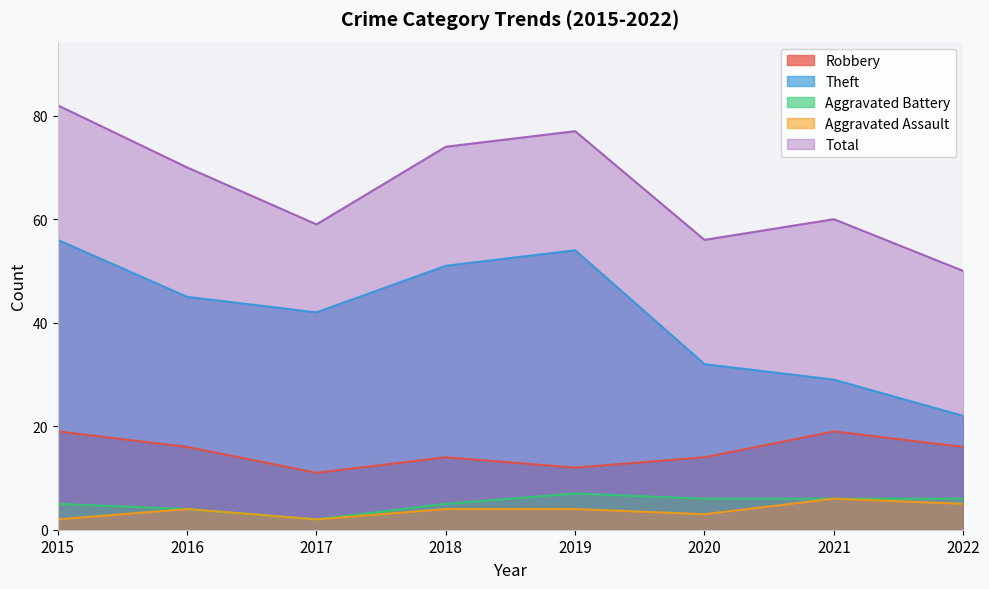

What is the difference between the maximum and second lowest values in the Aggravated Assault series?

4